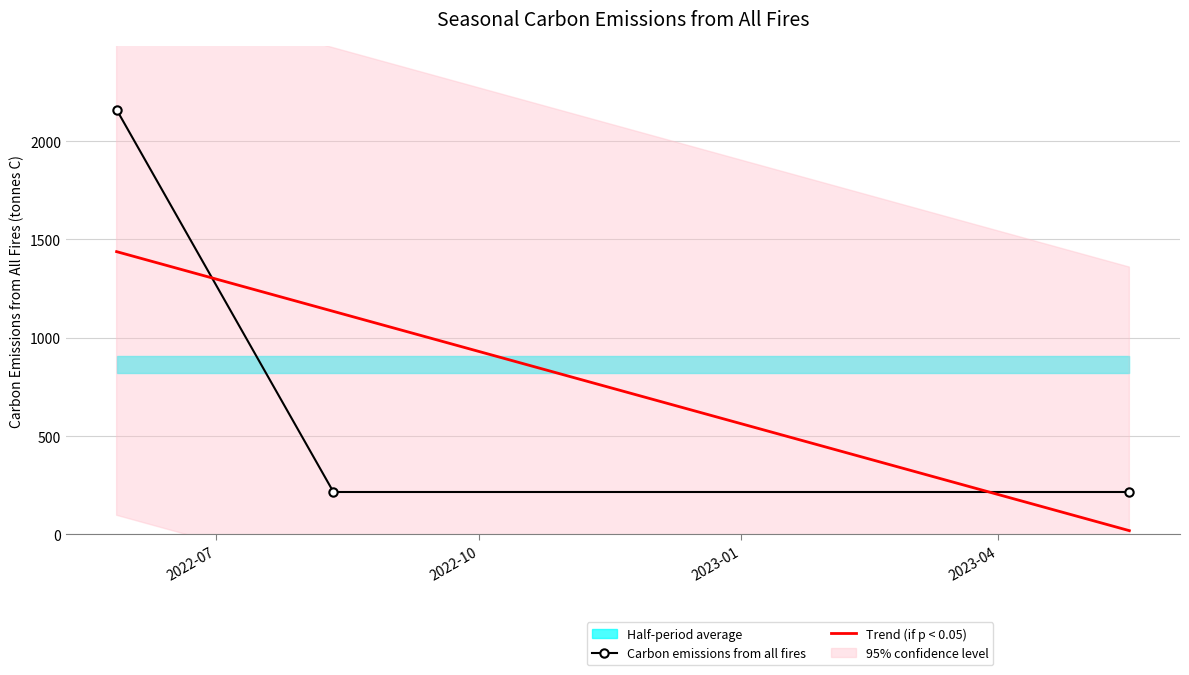

Does the chart have visible grid lines?

Yes